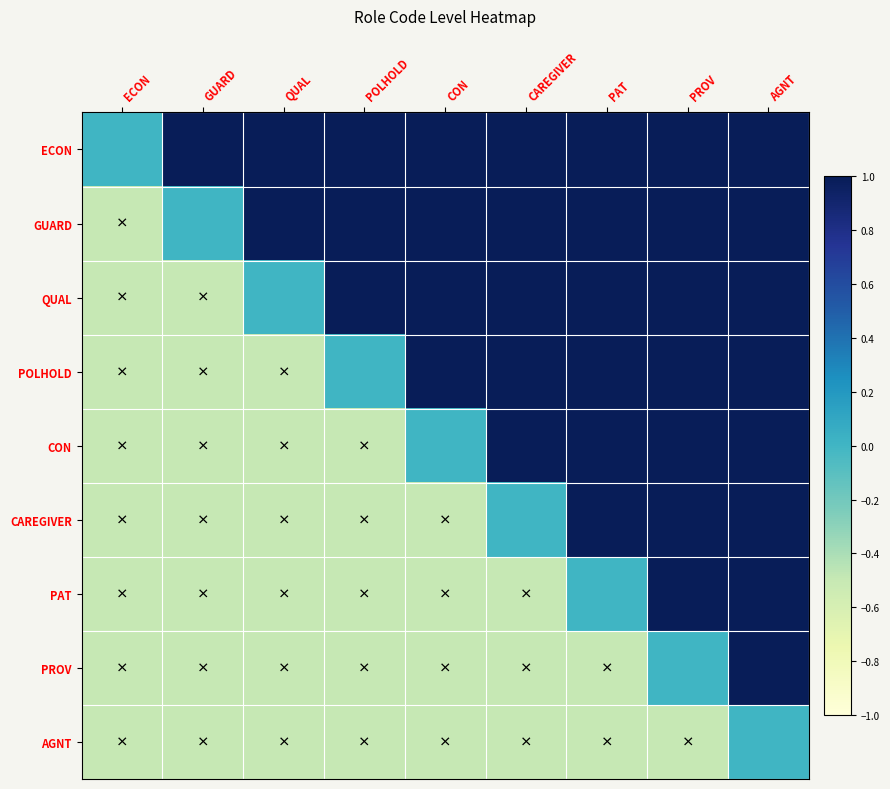

Reading right to left, extract all data points from this chart.

ECON: AGNT=1.0	PROV=1.0	PAT=1.0	CAREGIVER=1.0	CON=1.0	POLHOLD=1.0	QUAL=1.0	GUARD=1.0	ECON=0.0
GUARD: AGNT=1.0	PROV=1.0	PAT=1.0	CAREGIVER=1.0	CON=1.0	POLHOLD=1.0	QUAL=1.0	GUARD=0.0	ECON=-0.5
QUAL: AGNT=1.0	PROV=1.0	PAT=1.0	CAREGIVER=1.0	CON=1.0	POLHOLD=1.0	QUAL=0.0	GUARD=-0.5	ECON=-0.5
POLHOLD: AGNT=1.0	PROV=1.0	PAT=1.0	CAREGIVER=1.0	CON=1.0	POLHOLD=0.0	QUAL=-0.5	GUARD=-0.5	ECON=-0.5
CON: AGNT=1.0	PROV=1.0	PAT=1.0	CAREGIVER=1.0	CON=0.0	POLHOLD=-0.5	QUAL=-0.5	GUARD=-0.5	ECON=-0.5
CAREGIVER: AGNT=1.0	PROV=1.0	PAT=1.0	CAREGIVER=0.0	CON=-0.5	POLHOLD=-0.5	QUAL=-0.5	GUARD=-0.5	ECON=-0.5
PAT: AGNT=1.0	PROV=1.0	PAT=0.0	CAREGIVER=-0.5	CON=-0.5	POLHOLD=-0.5	QUAL=-0.5	GUARD=-0.5	ECON=-0.5
PROV: AGNT=1.0	PROV=0.0	PAT=-0.5	CAREGIVER=-0.5	CON=-0.5	POLHOLD=-0.5	QUAL=-0.5	GUARD=-0.5	ECON=-0.5
AGNT: AGNT=0.0	PROV=-0.5	PAT=-0.5	CAREGIVER=-0.5	CON=-0.5	POLHOLD=-0.5	QUAL=-0.5	GUARD=-0.5	ECON=-0.5